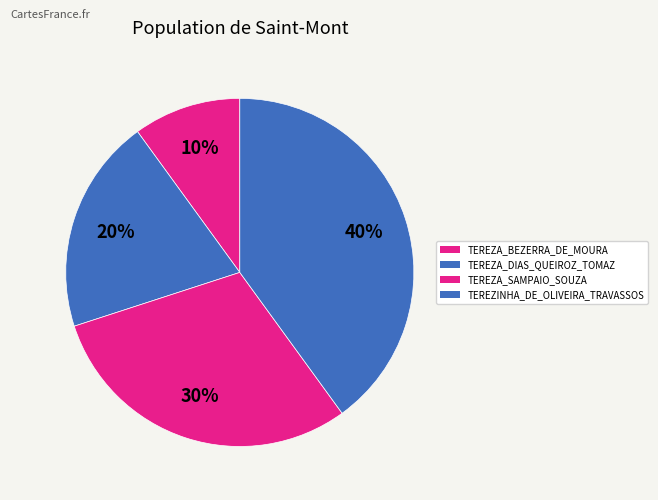

Is TEREZA_DIAS_QUEIROZ_TOMAZ the majority of the pie?

No